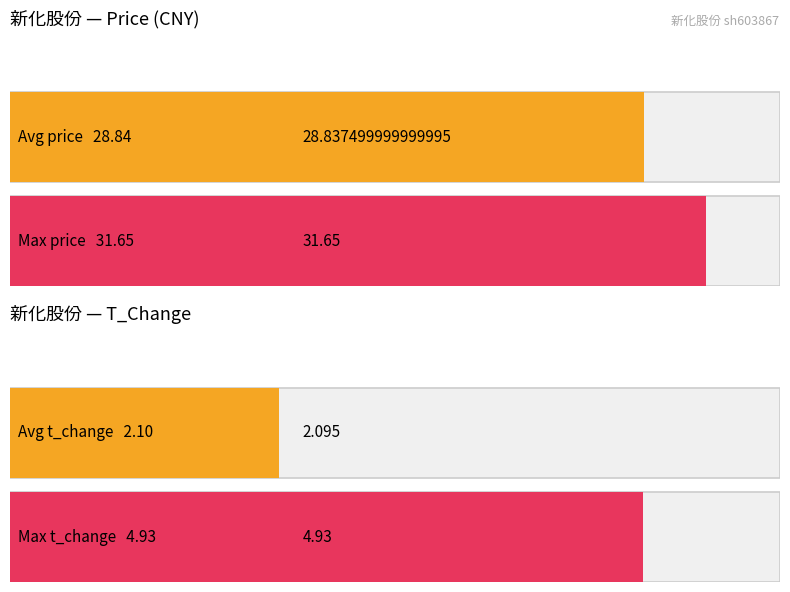

Is it true that t_change equals 1.5 at 2022-10-28?

True